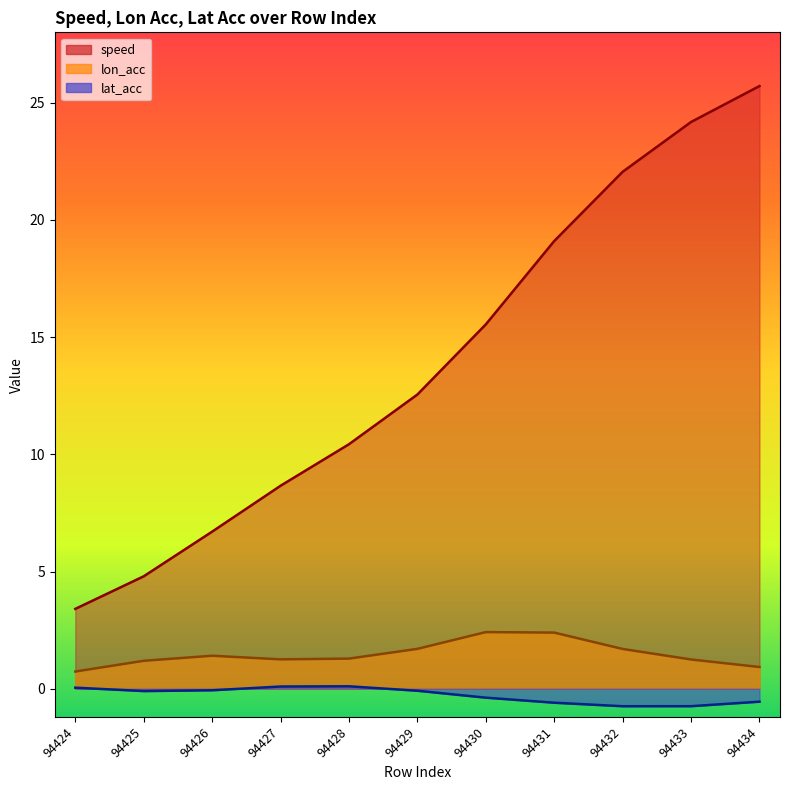

Is it true that lat_acc equals -0.6 at 94434?

True